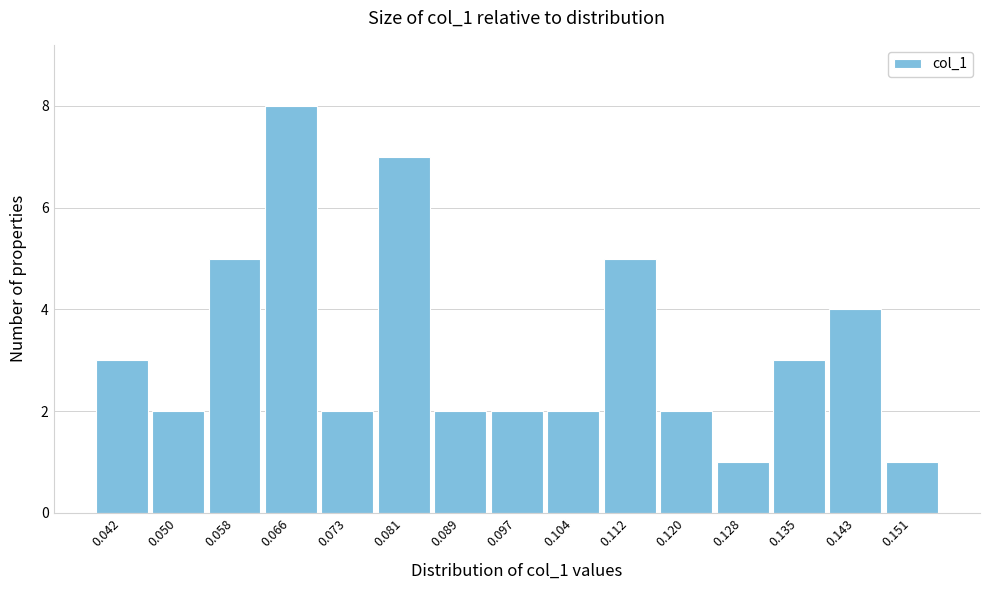

Reading left to right, list all the values displayed in this chart.

0.042=3	0.050=2	0.058=5	0.066=8	0.073=2	0.081=7	0.089=2	0.097=2	0.104=2	0.112=5	0.120=2	0.128=1	0.135=3	0.143=4	0.151=1